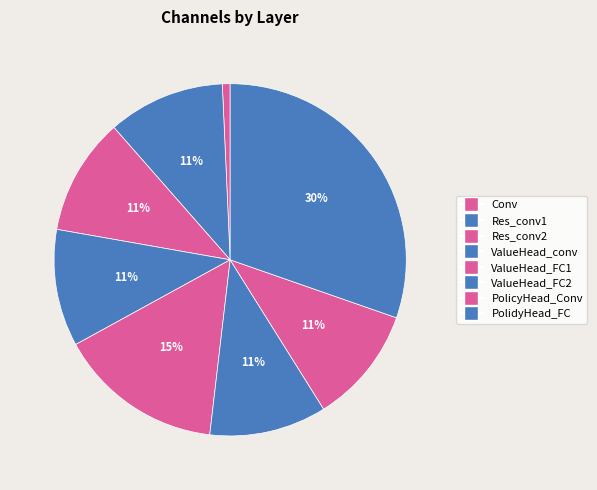

Do PolicyHead_Conv and ValueHead_FC2 together represent more than half of the pie?

No